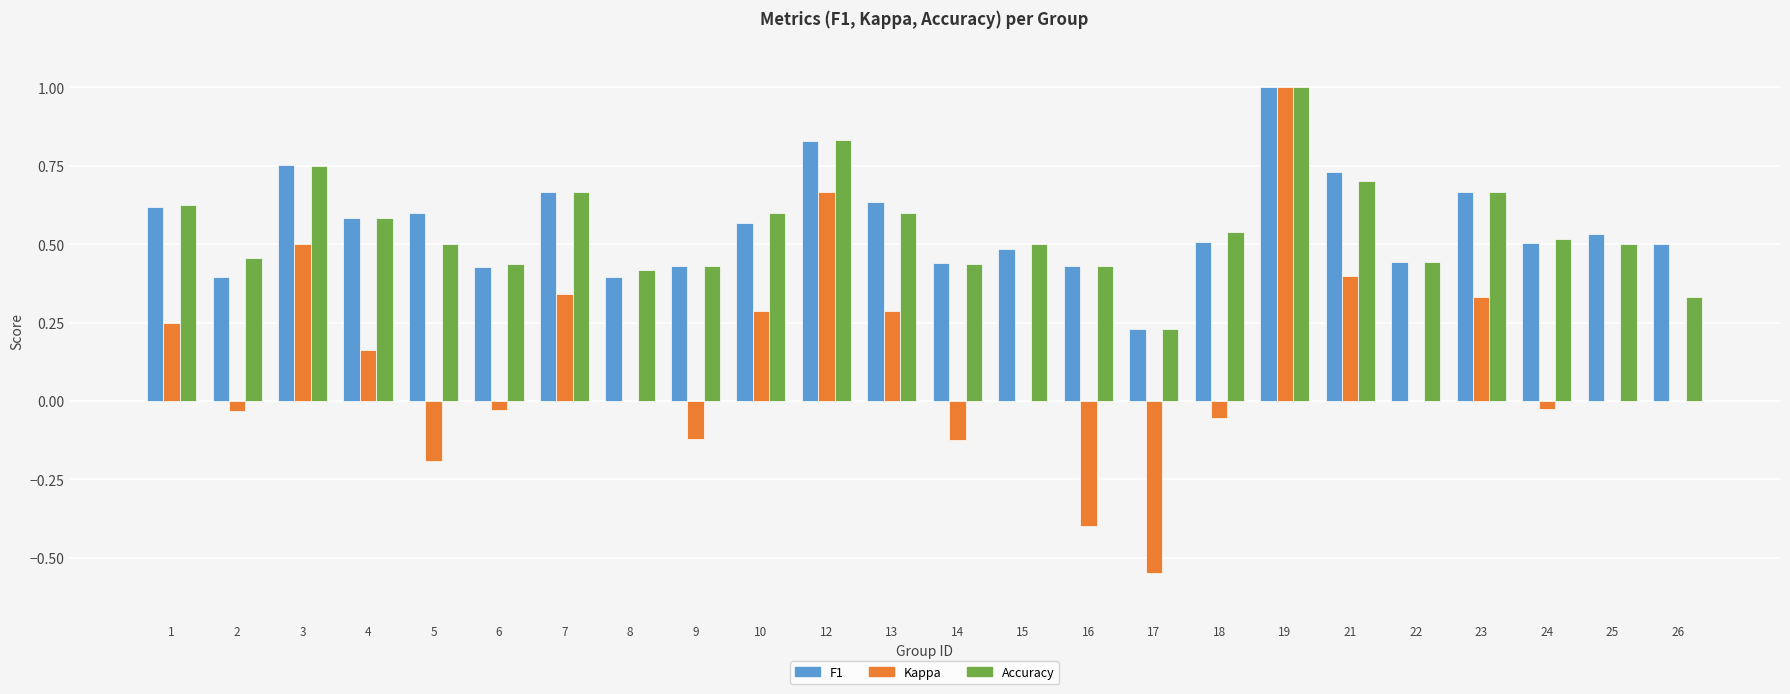

What is the total value across all series at 4?

1.3